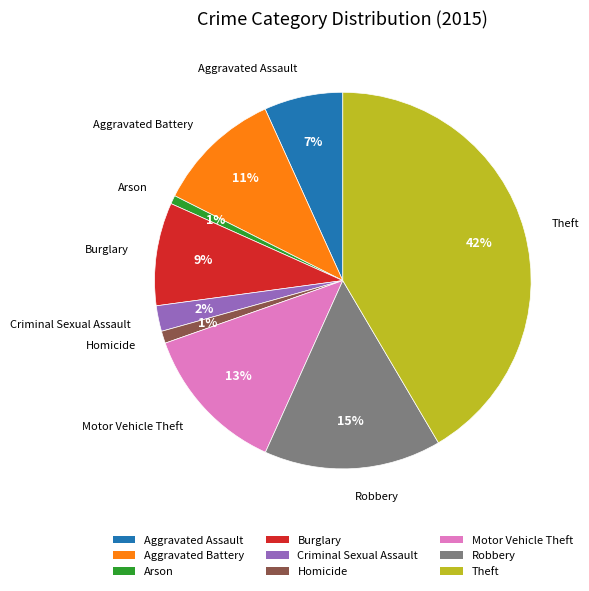

Is Criminal Sexual Assault the majority of the pie?

No